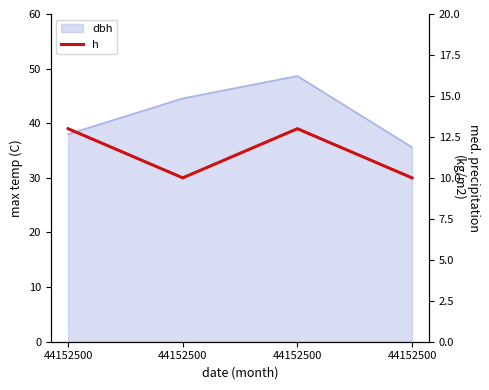

What is the maximum value shown in the chart?

13